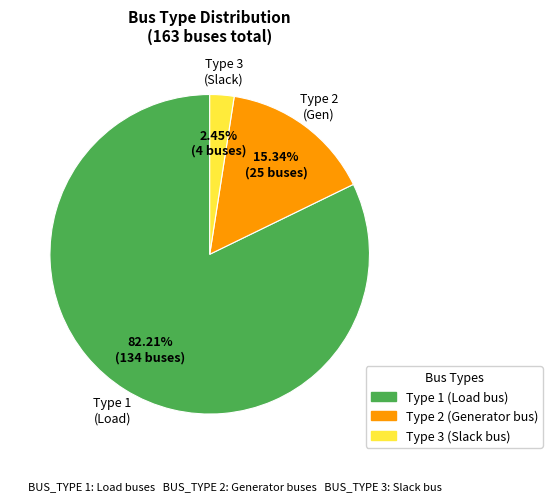

How many segments does this pie chart have?

3